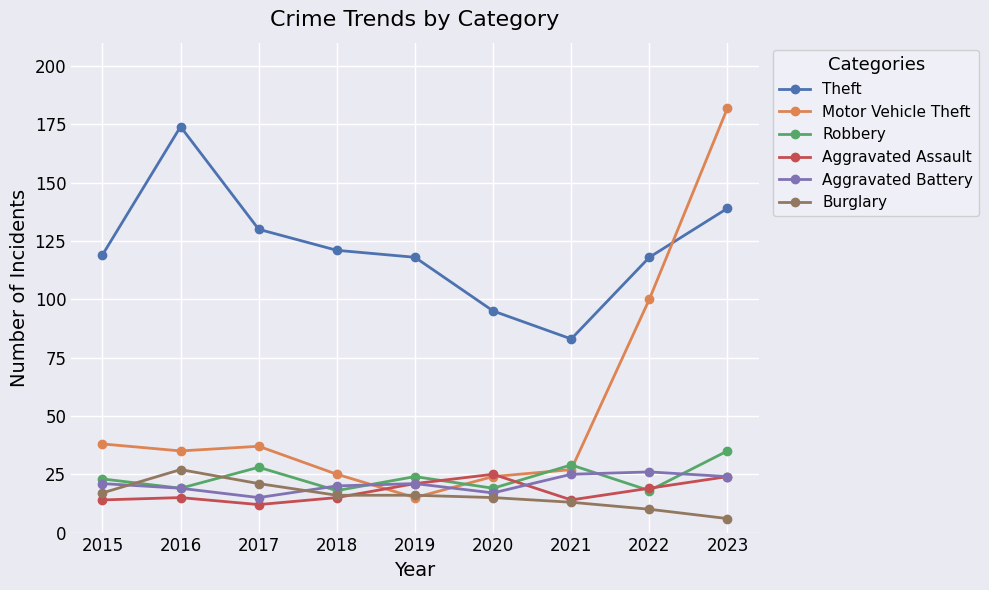

How many interior local valleys does the Robbery series have?

4